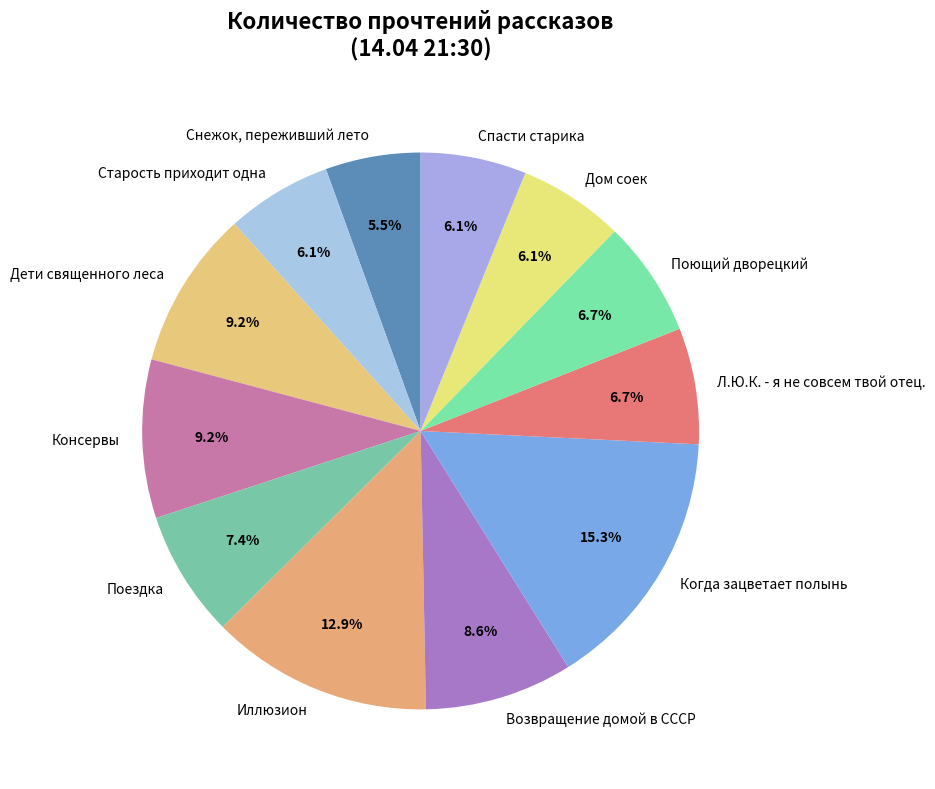

To the nearest percent, what is the difference between the largest and smallest slice percentages?

10%